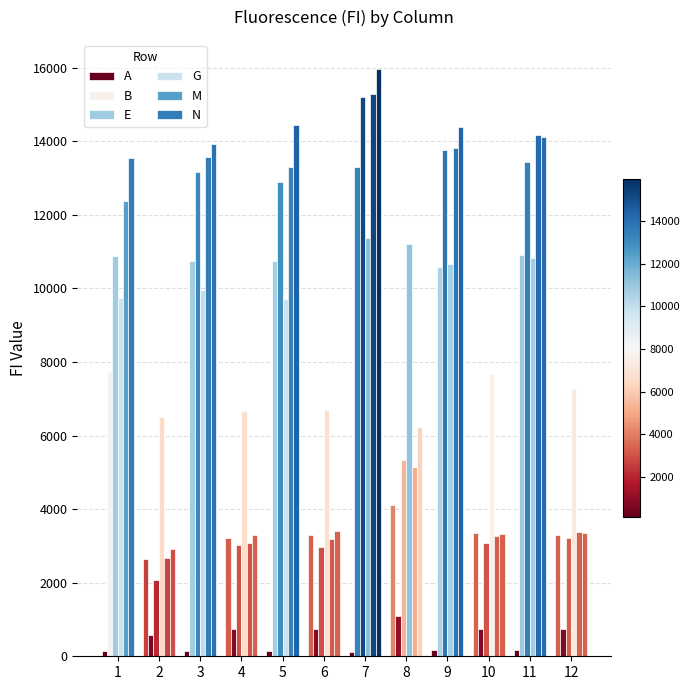

How many series are shown in this chart?

6